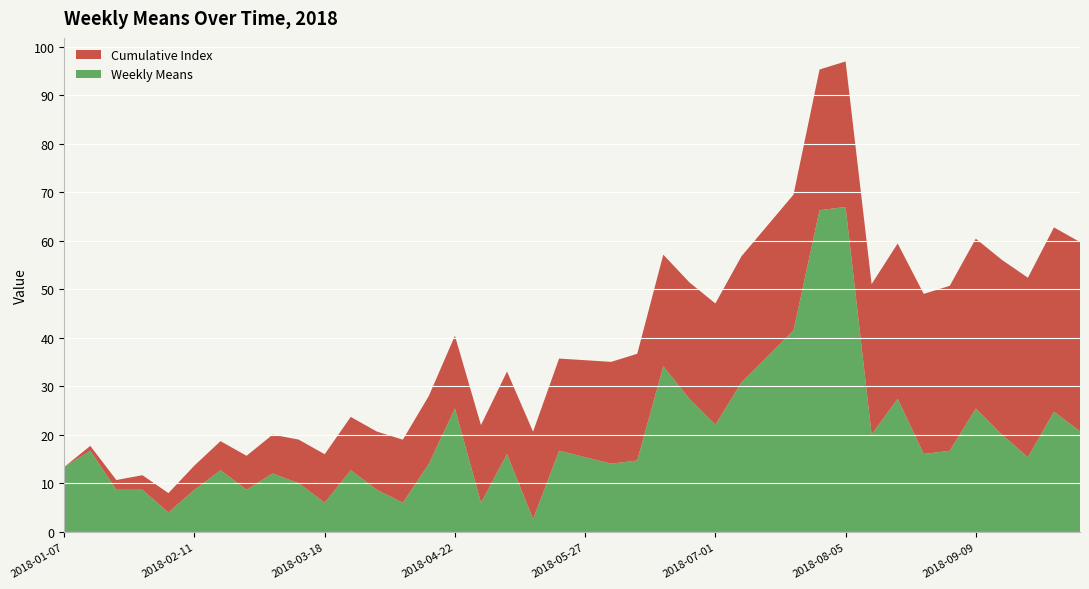

Reading right to left, what are all the values shown in this chart?

Weekly Means: 20.8	24.8	15.4	20.1	25.5	16.8	16.1	27.5	20.1	67.0	66.3	41.5	36.2	30.8	22.1	27.5	34.2	14.7	14.1	15.4	16.8	2.7	16.1	6.0	25.5	14.1	6.0	8.7	12.7	6.0	10.1	12.1	8.7	12.7	8.7	4.0	8.7	8.7	16.8	13.4
Cumulative Index: 39.0	38.0	37.0	36.0	35.0	34.0	33.0	32.0	31.0	30.0	29.0	28.0	27.0	26.0	25.0	24.0	23.0	22.0	21.0	20.0	19.0	18.0	17.0	16.0	15.0	14.0	13.0	12.0	11.0	10.0	9.0	8.0	7.0	6.0	5.0	4.0	3.0	2.0	1.0	0.0